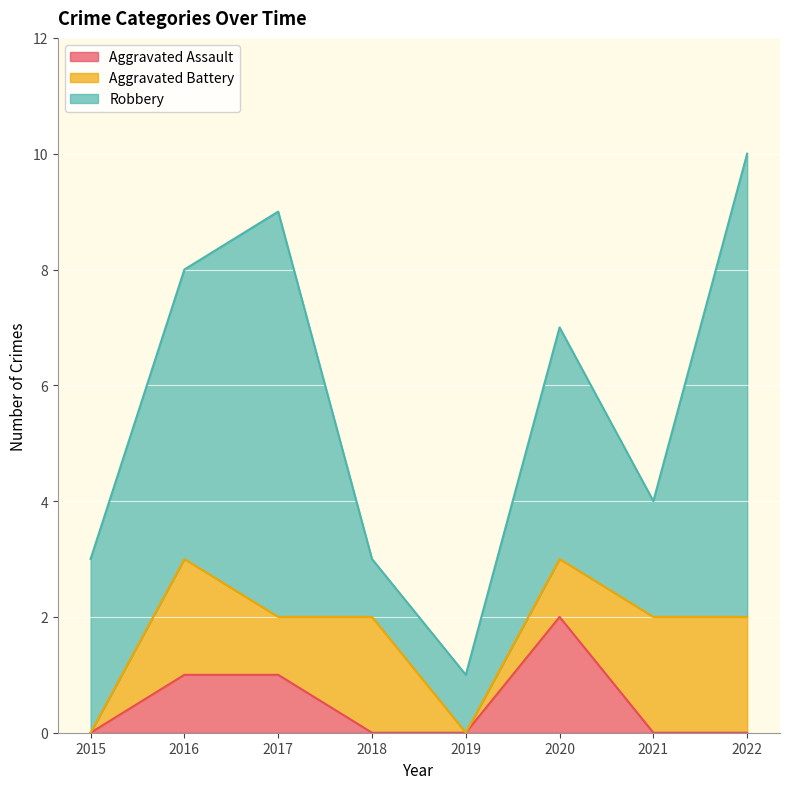

Count the Aggravated Assault values in the range 0 to 1.

7